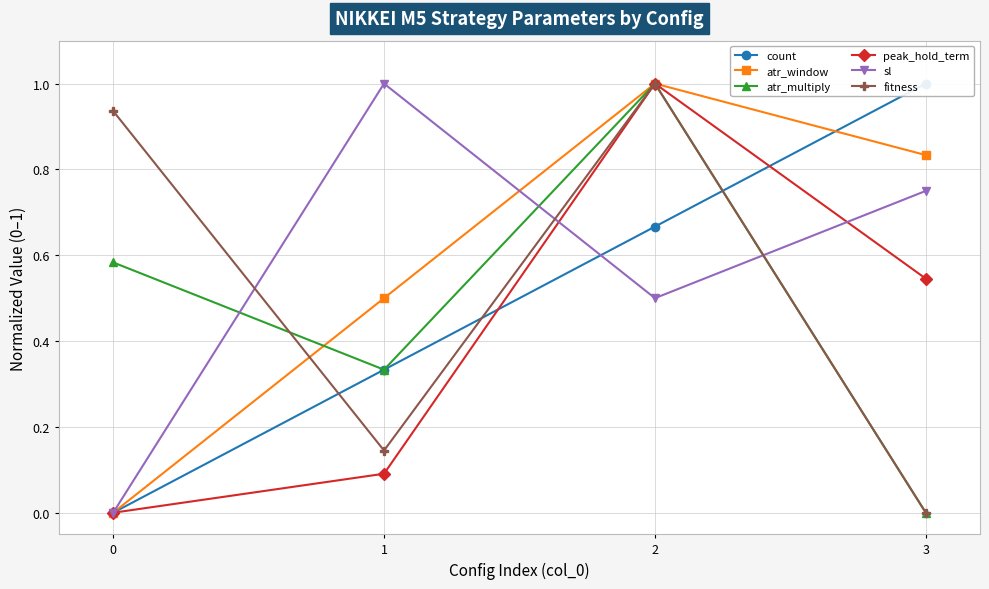

What is the difference between the second highest and minimum values in the count series?

0.7